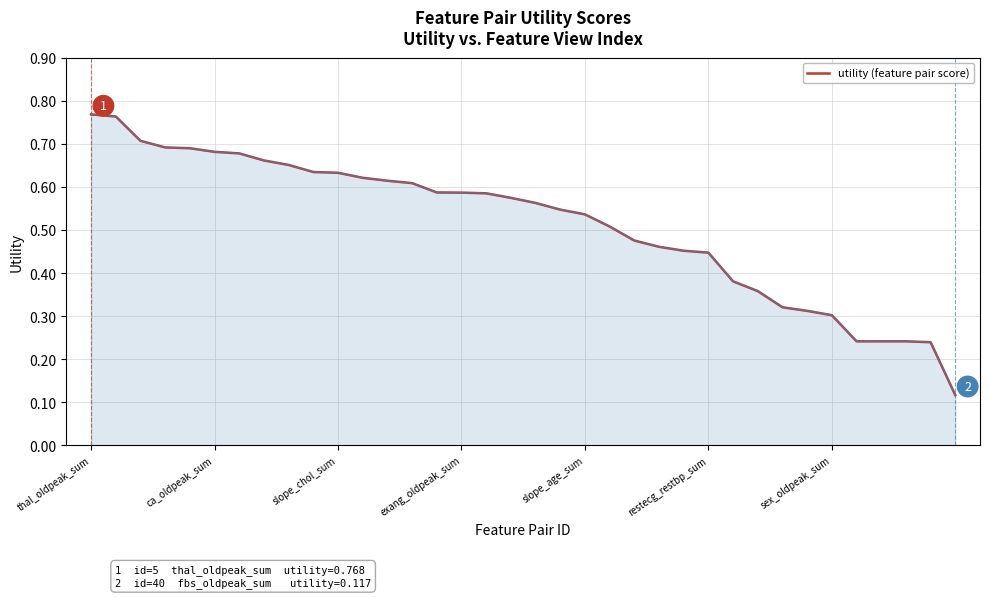

What is the difference between the maximum and minimum values?

0.7